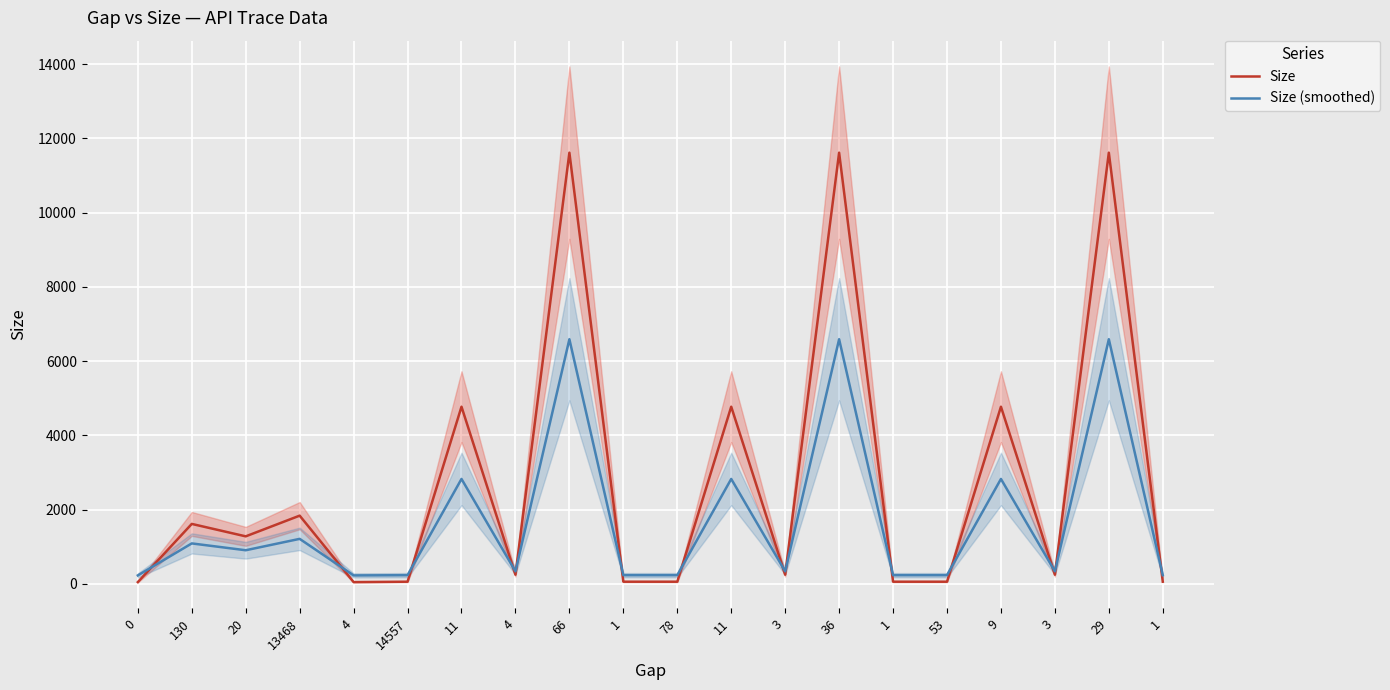

At which category is the sum across all series the highest?

66